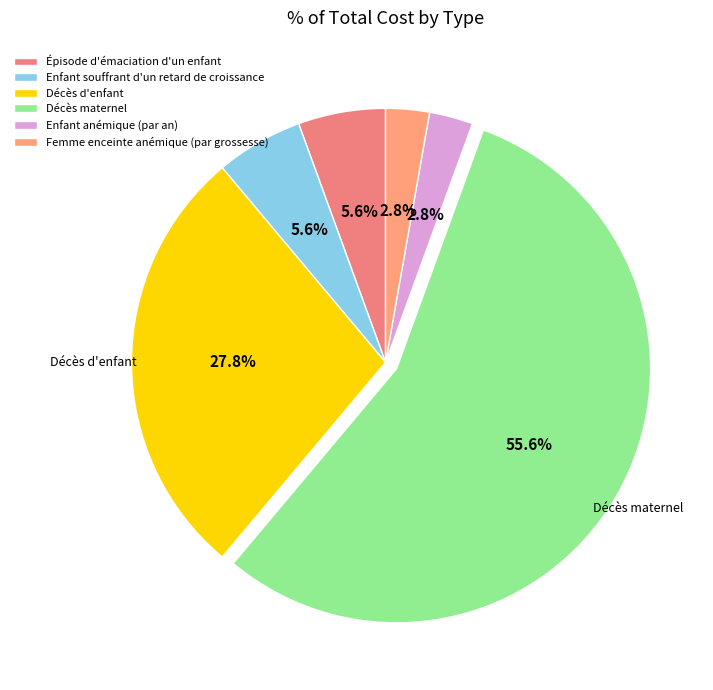

To the nearest percent, what is the difference between the Femme enceinte anémique (par grossesse) and Épisode d'émaciation d'un enfant slice percentages?

3%